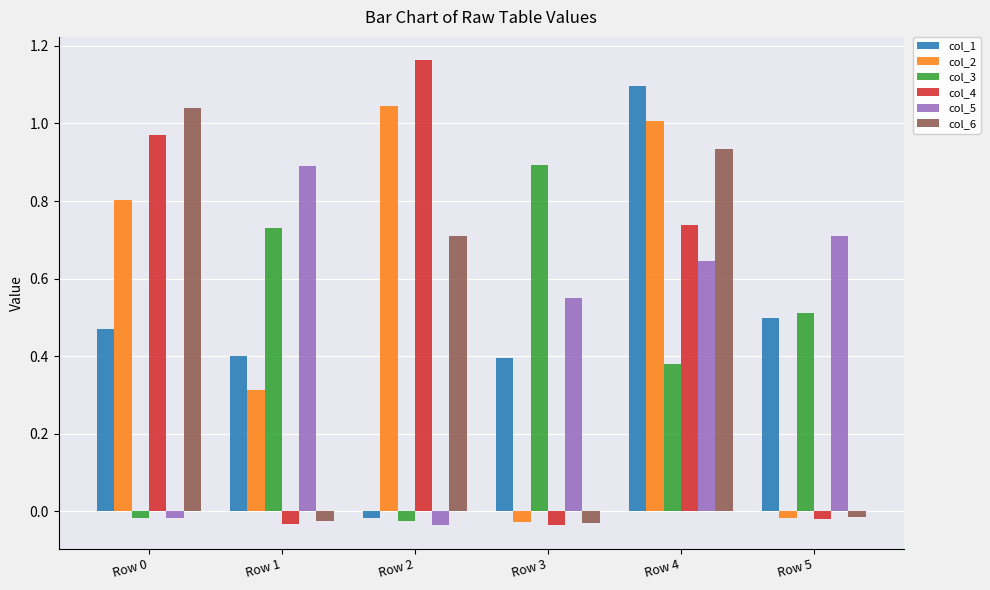

Is the value of col_4 at Row 1 greater than the value of col_1 at Row 1?

No